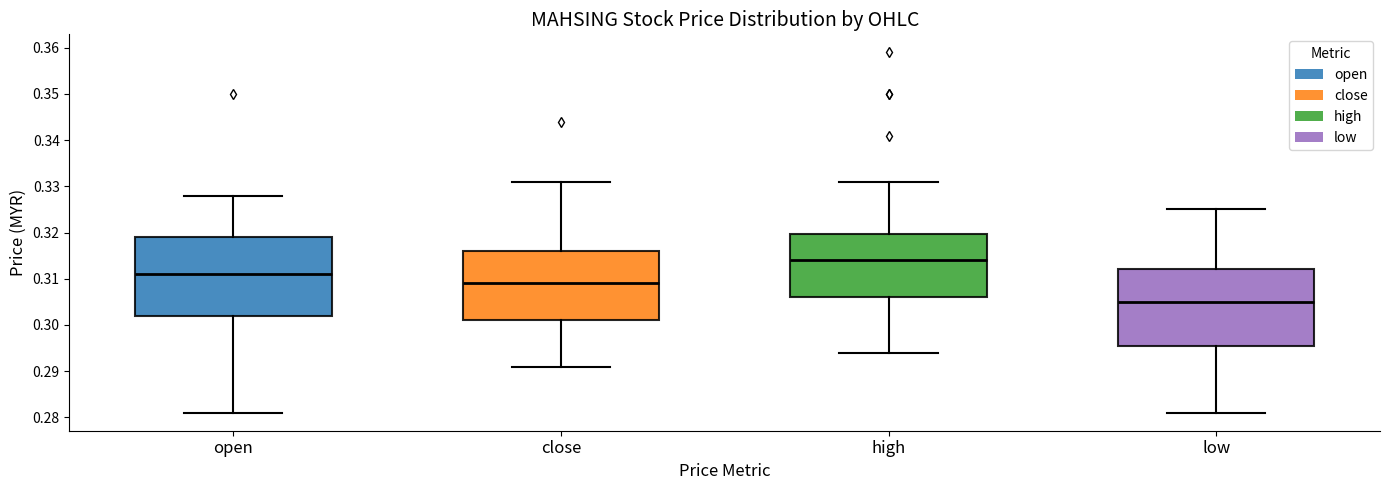

Reading left to right, read every box against the y-axis: the position of its median line, the range the box covers, and the ends of its whiskers. The values are not printed on the chart, so give them approximately, as read against the axis.

open: median 0.311, box 0.302 to 0.319, whiskers 0.281 to 0.328
close: median 0.309, box 0.301 to 0.316, whiskers 0.291 to 0.331
high: median 0.314, box 0.306 to 0.320, whiskers 0.294 to 0.331
low: median 0.305, box 0.296 to 0.312, whiskers 0.281 to 0.325